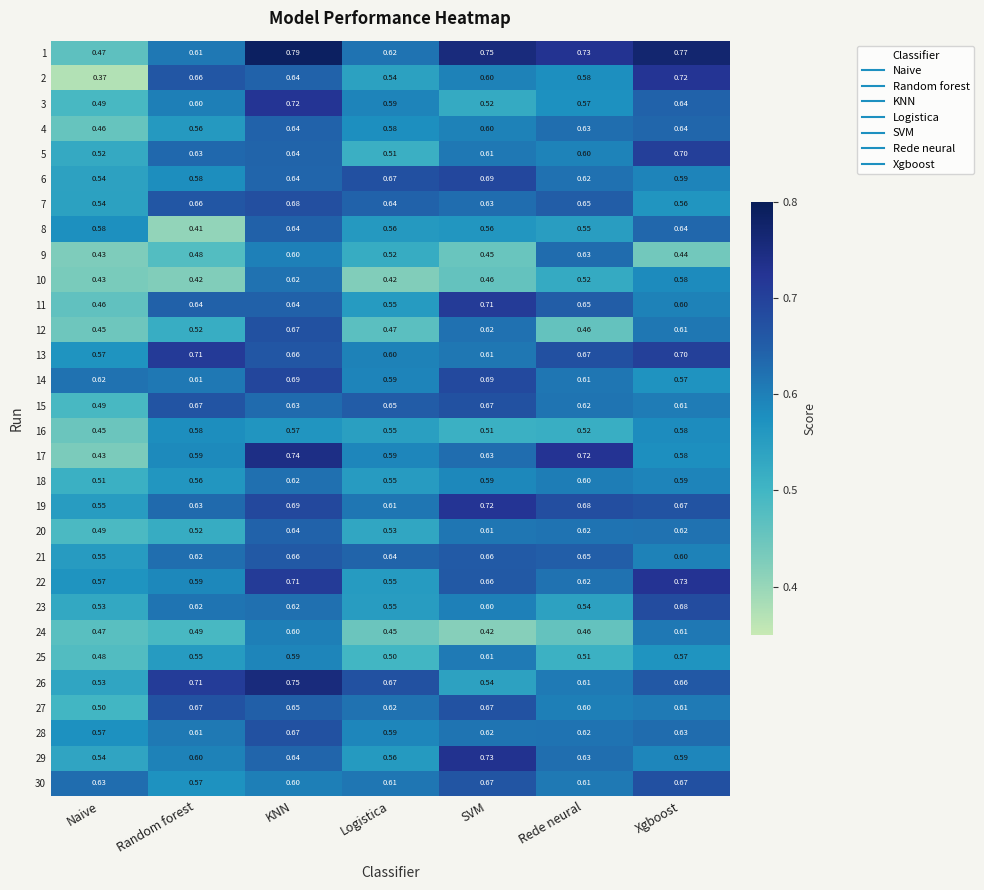

At which label is 25 closest to 0?

Naive